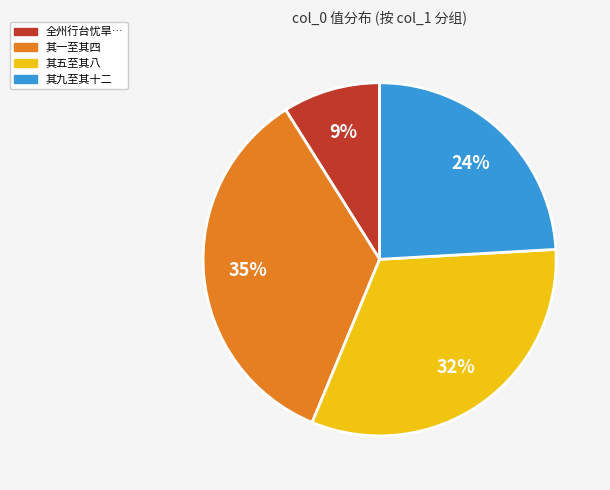

Count the number of slices in the pie.

4